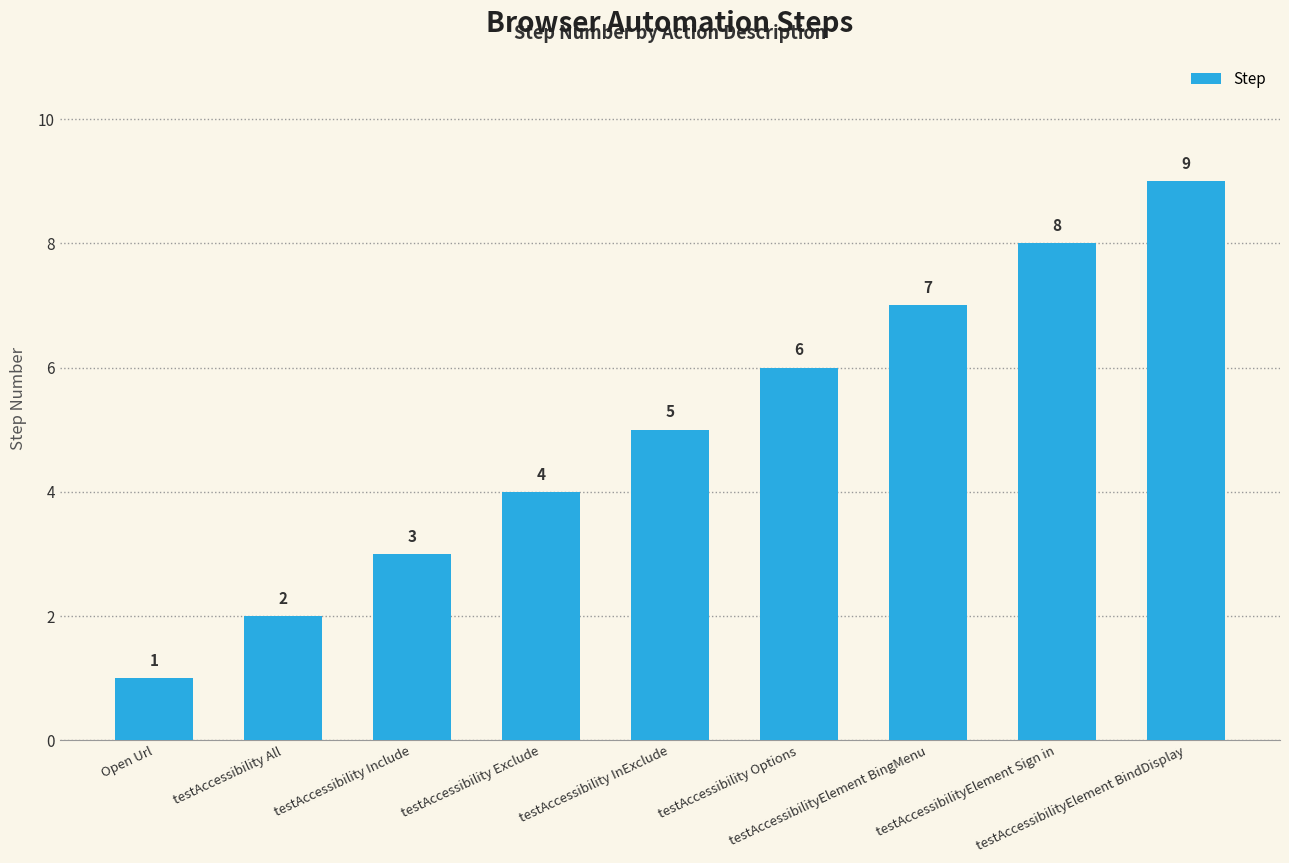

How many values are between 3 and 7?

5